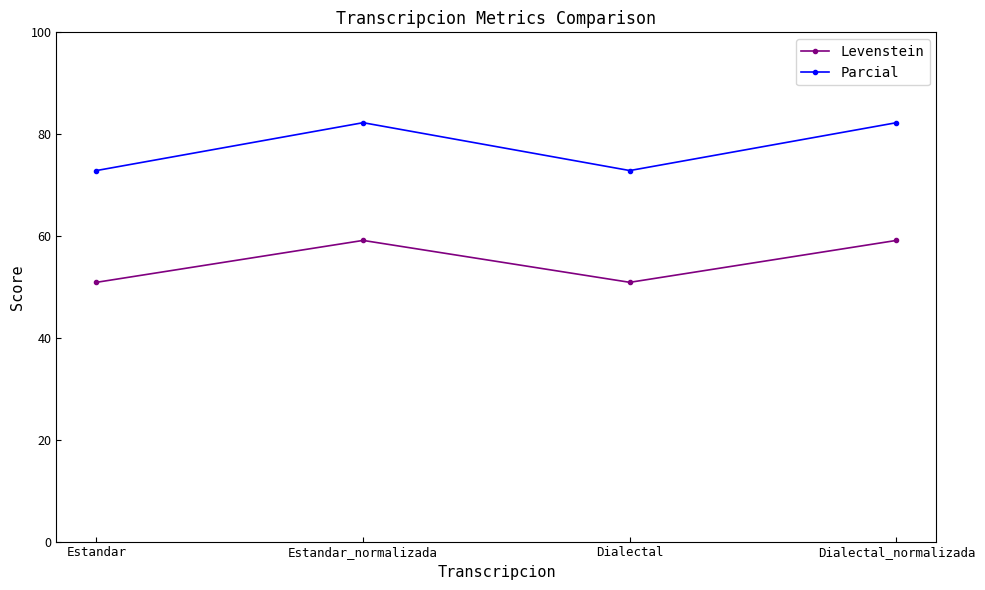

How many lines are shown in the chart?

2